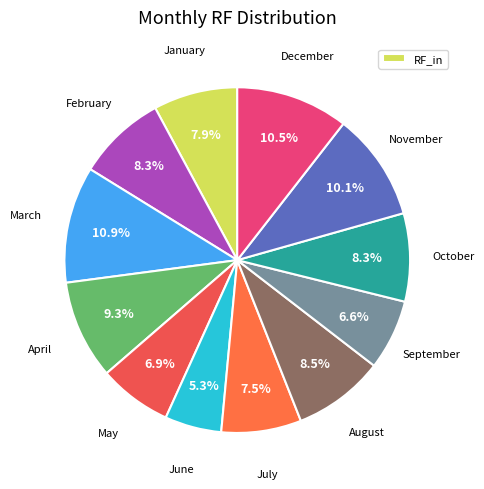

What is the smallest slice in the pie chart?

June